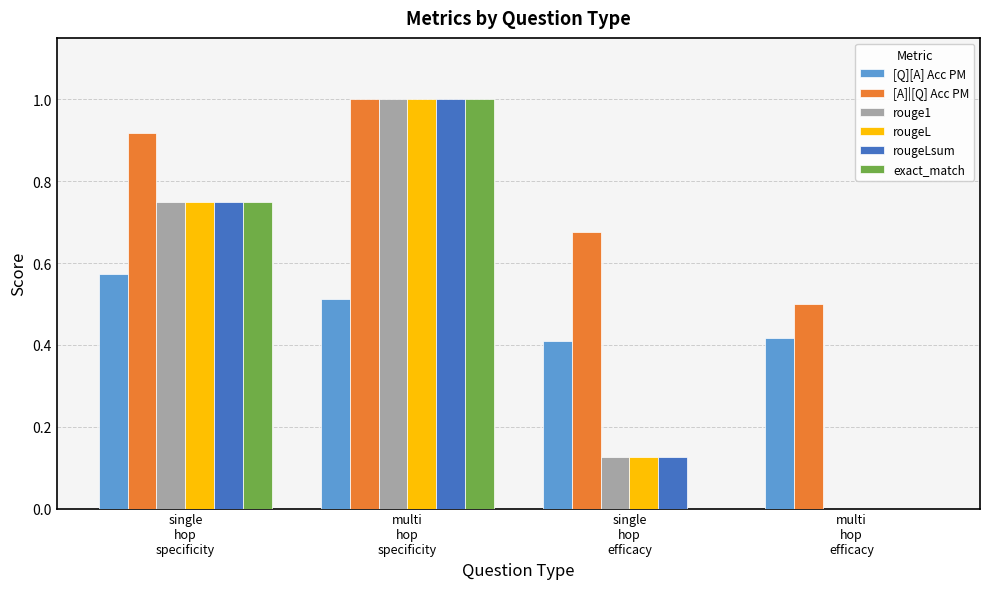

Which series has the largest total across all categories?

[A]|[Q] Acc PM